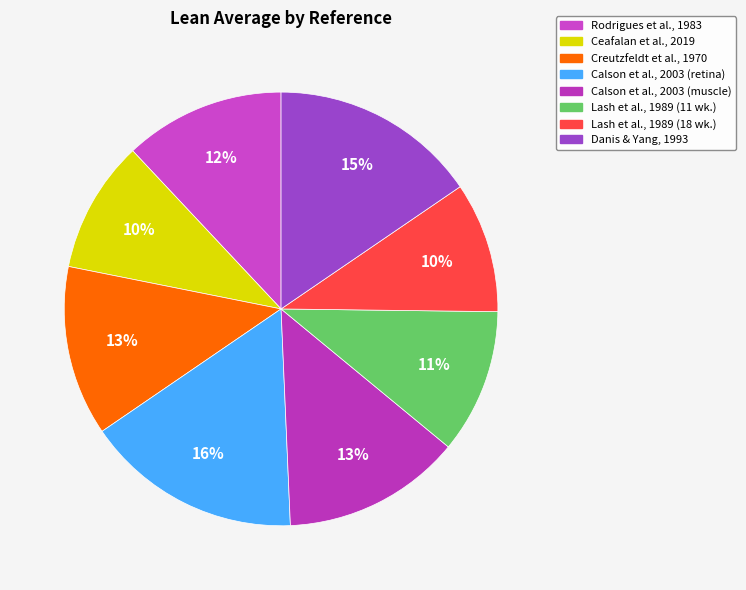

How many segments does this pie chart have?

8